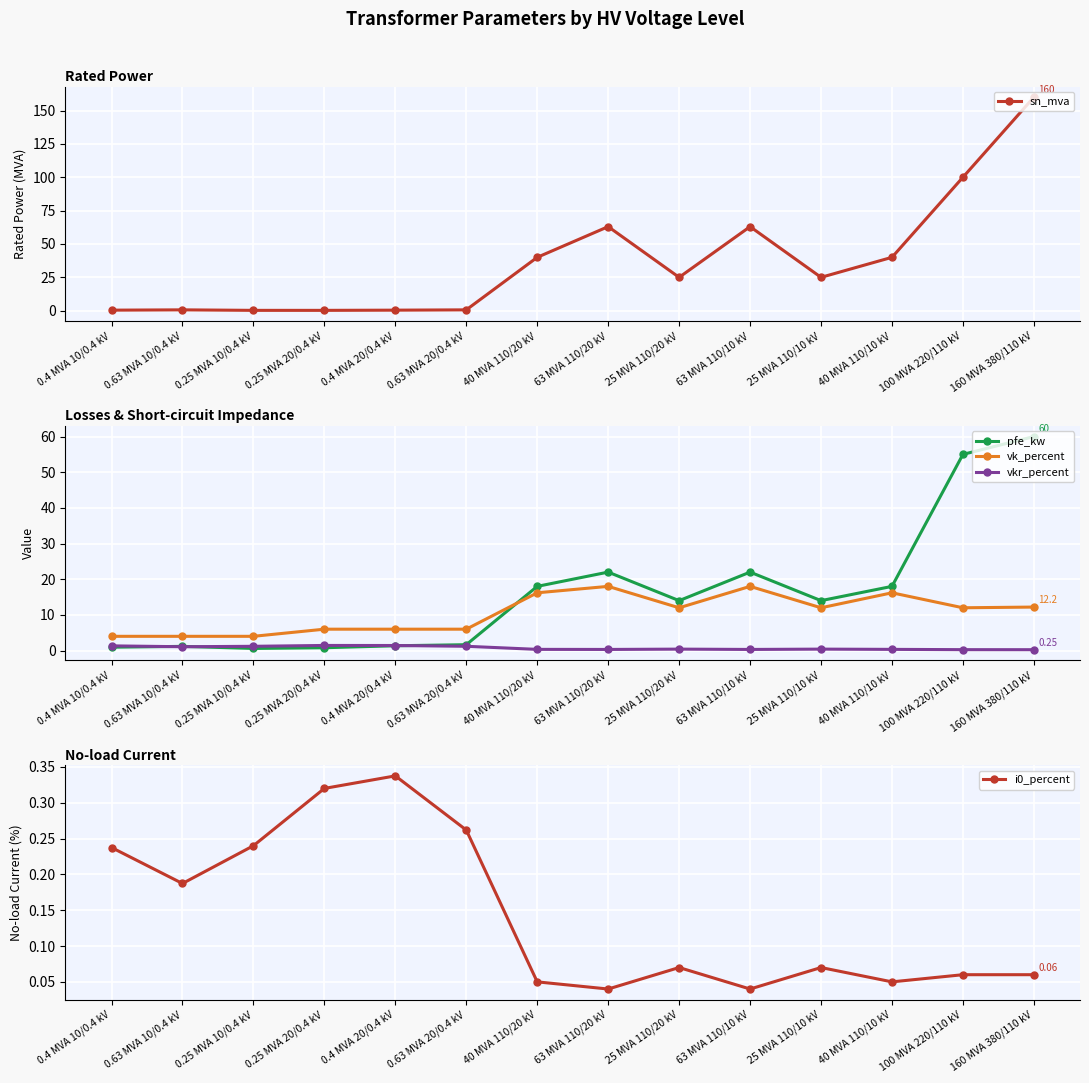

What is the value of the vkr_percent point at the 13th from the left?

0.3